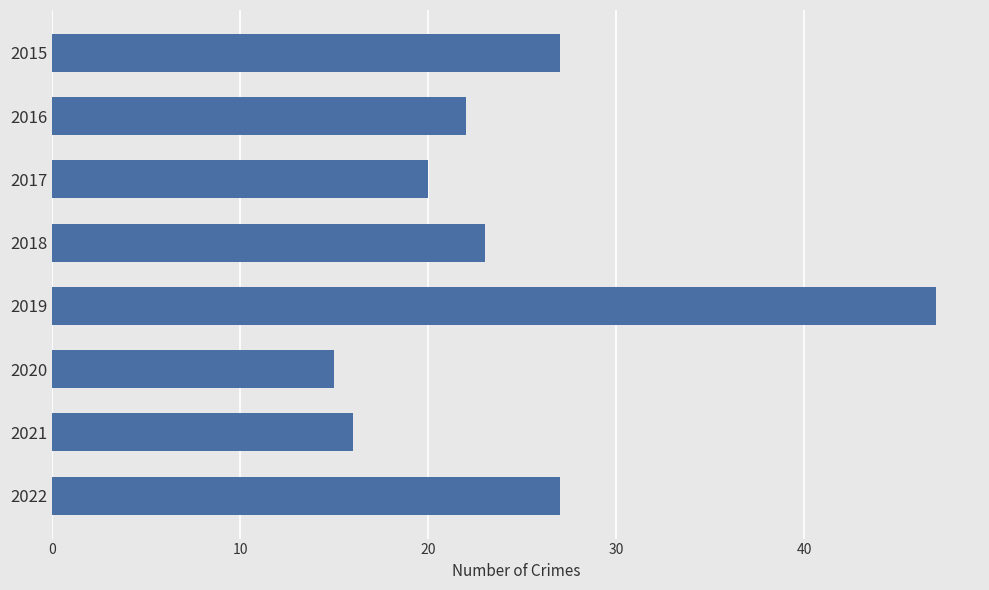

At which category does the chart reach its minimum across all series?

2020